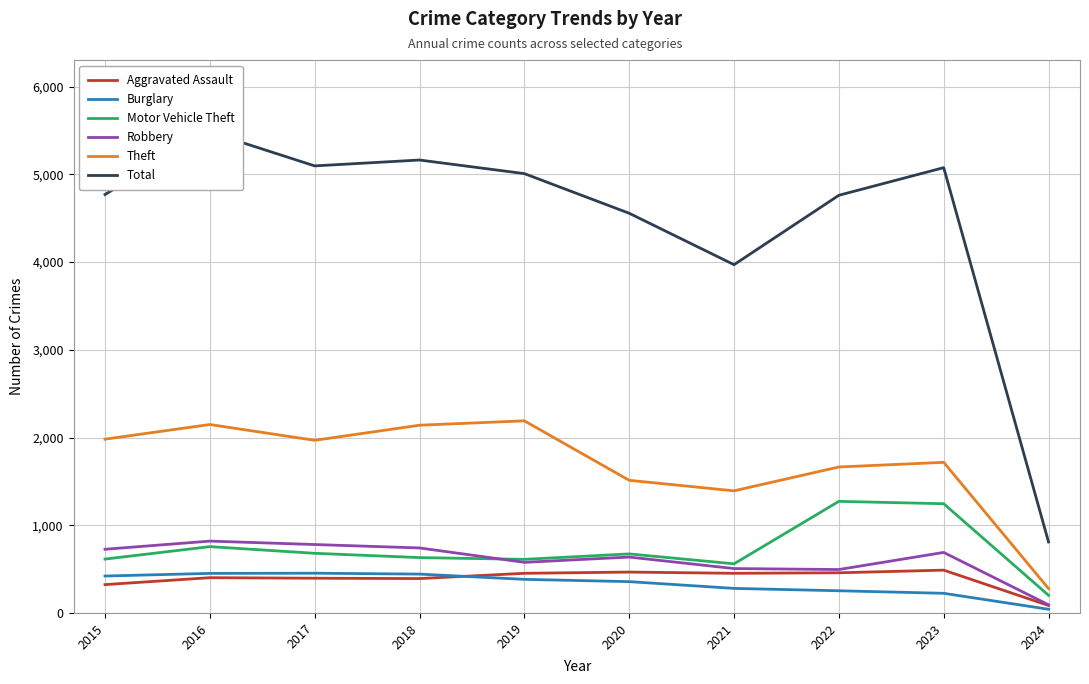

True or false: Aggravated Assault has a value of 576 at 2017.

False